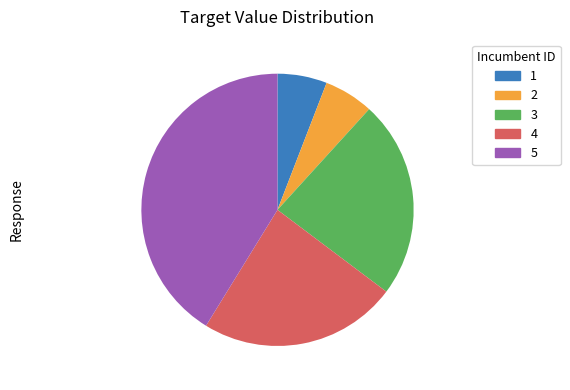

Combined, do 4 and 2 account for over 50%?

No